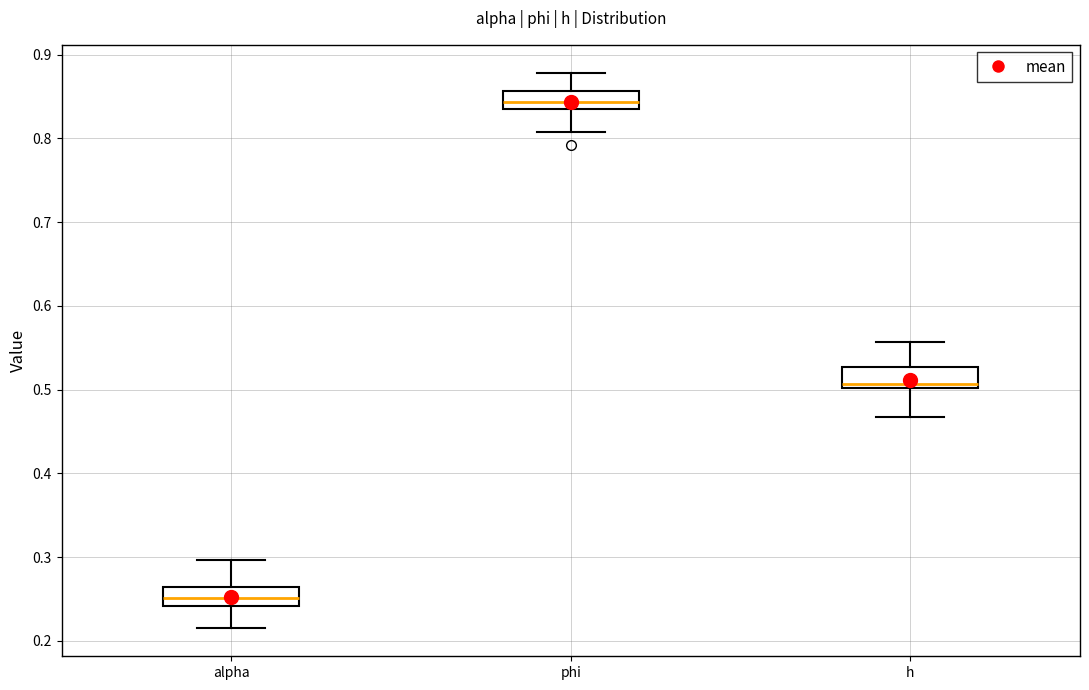

Reading left to right, read every box against the y-axis: the position of its median line, the range the box covers, and the ends of its whiskers. The values are not printed on the chart, so give them approximately, as read against the axis.

alpha: median 0.25, box 0.24 to 0.26, whiskers 0.21 to 0.30
phi: median 0.84, box 0.83 to 0.86, whiskers 0.81 to 0.88
h: median 0.51, box 0.50 to 0.53, whiskers 0.47 to 0.56